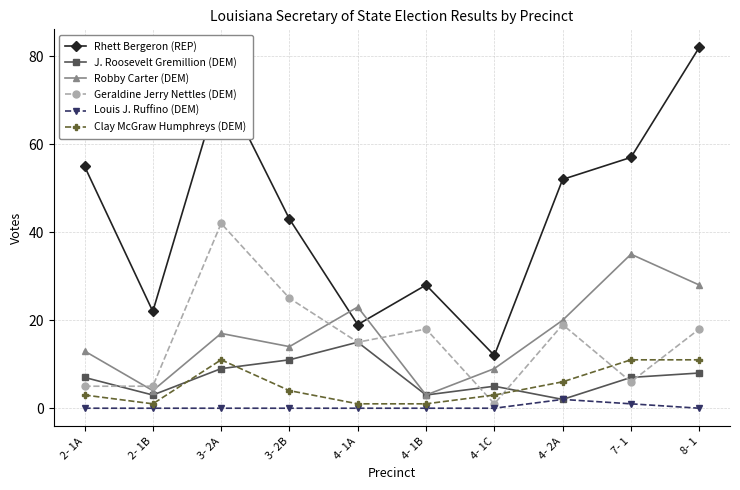

Reading right to left, extract all data points from this chart.

Rhett Bergeron (REP): 8- 1=82	7- 1=57	4- 2A=52	4- 1C=12	4- 1B=28	4- 1A=19	3- 2B=43	3- 2A=74	2- 1B=22	2- 1A=55
J. Roosevelt Gremillion (DEM): 8- 1=8	7- 1=7	4- 2A=2	4- 1C=5	4- 1B=3	4- 1A=15	3- 2B=11	3- 2A=9	2- 1B=3	2- 1A=7
Robby Carter (DEM): 8- 1=28	7- 1=35	4- 2A=20	4- 1C=9	4- 1B=3	4- 1A=23	3- 2B=14	3- 2A=17	2- 1B=4	2- 1A=13
Geraldine Jerry Nettles (DEM): 8- 1=18	7- 1=6	4- 2A=19	4- 1C=1	4- 1B=18	4- 1A=15	3- 2B=25	3- 2A=42	2- 1B=5	2- 1A=5
Louis J. Ruffino (DEM): 8- 1=0	7- 1=1	4- 2A=2	4- 1C=0	4- 1B=0	4- 1A=0	3- 2B=0	3- 2A=0	2- 1B=0	2- 1A=0
Clay McGraw Humphreys (DEM): 8- 1=11	7- 1=11	4- 2A=6	4- 1C=3	4- 1B=1	4- 1A=1	3- 2B=4	3- 2A=11	2- 1B=1	2- 1A=3